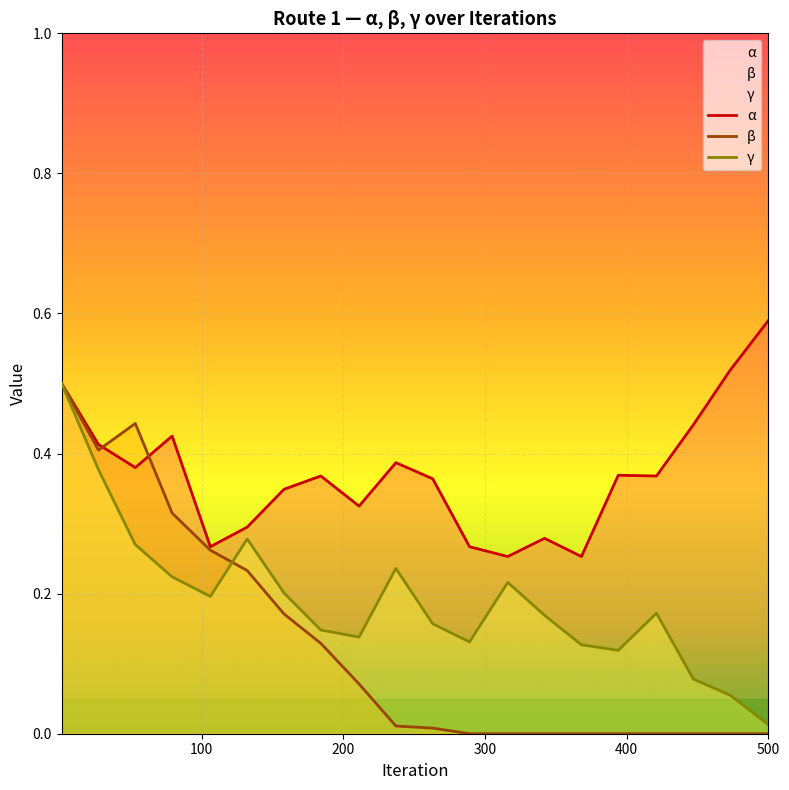

Is it true that beta equals 0.0 at 237?

True